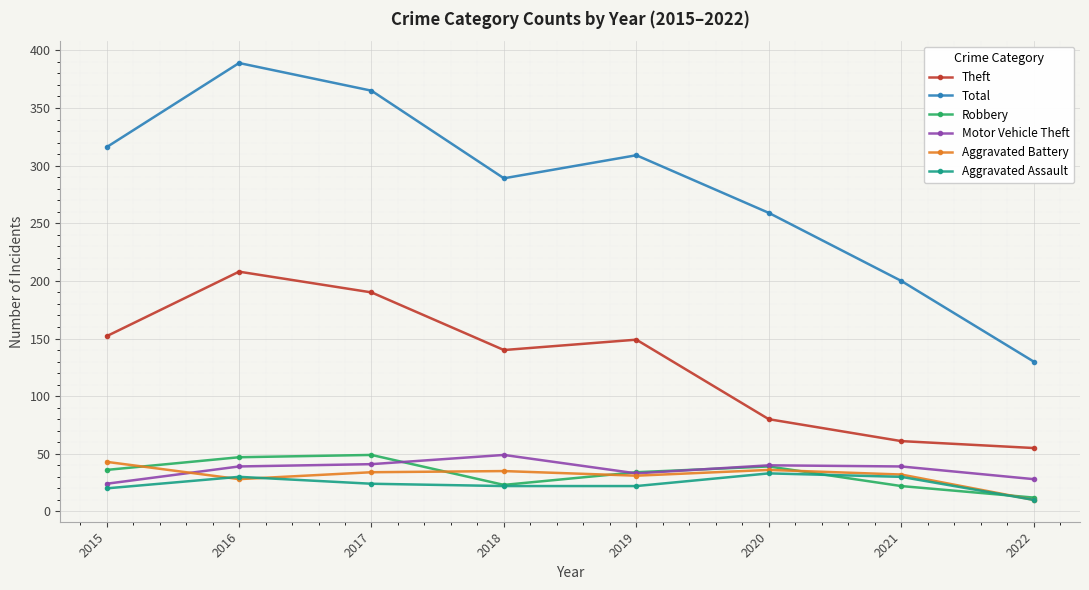

What value does the Motor Vehicle Theft series have at 2017?

41